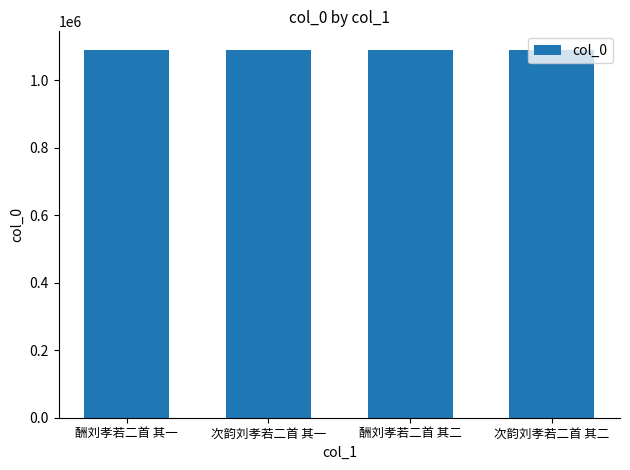

What is the minimum value shown in the chart?

1089679